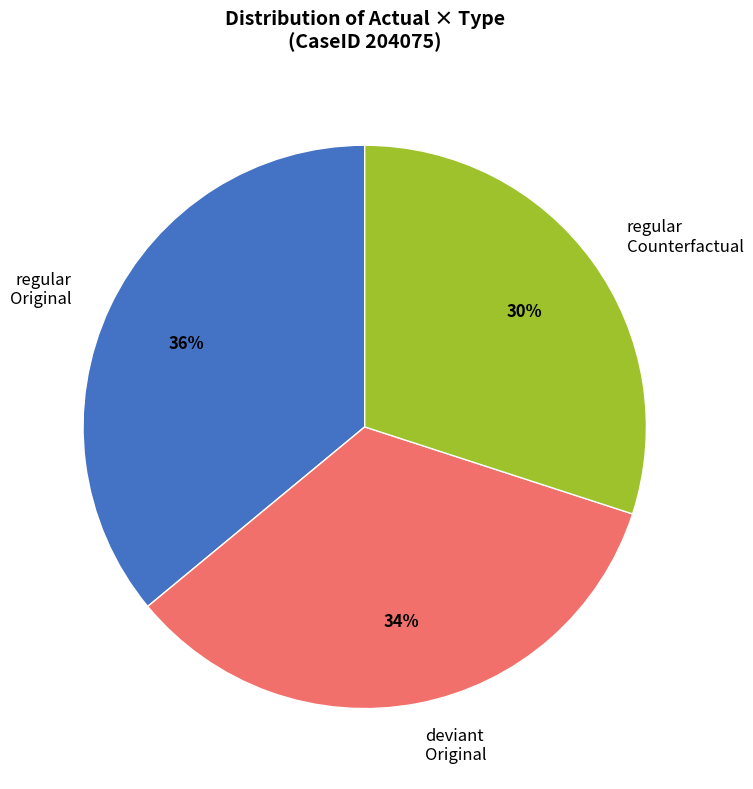

Combined, do deviant Original and regular Counterfactual account for over 50%?

Yes